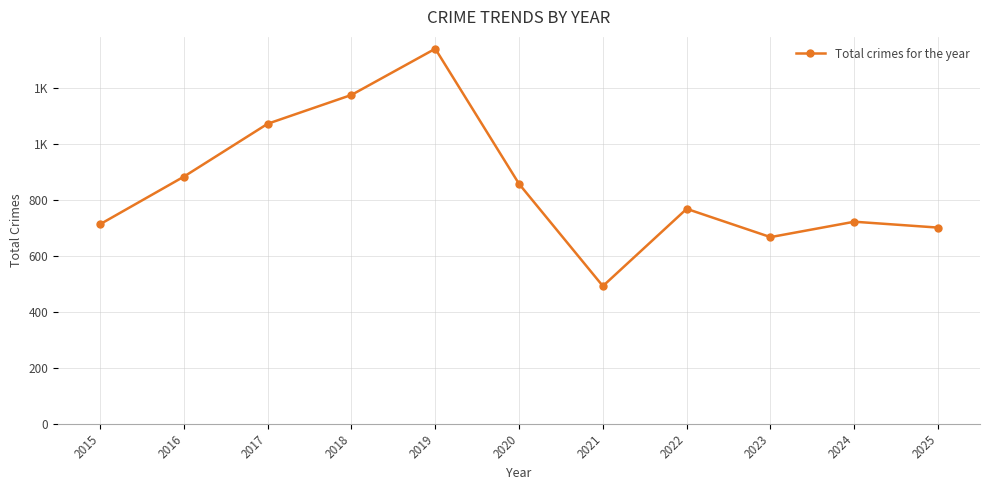

What is the approximate value at 2015?

713